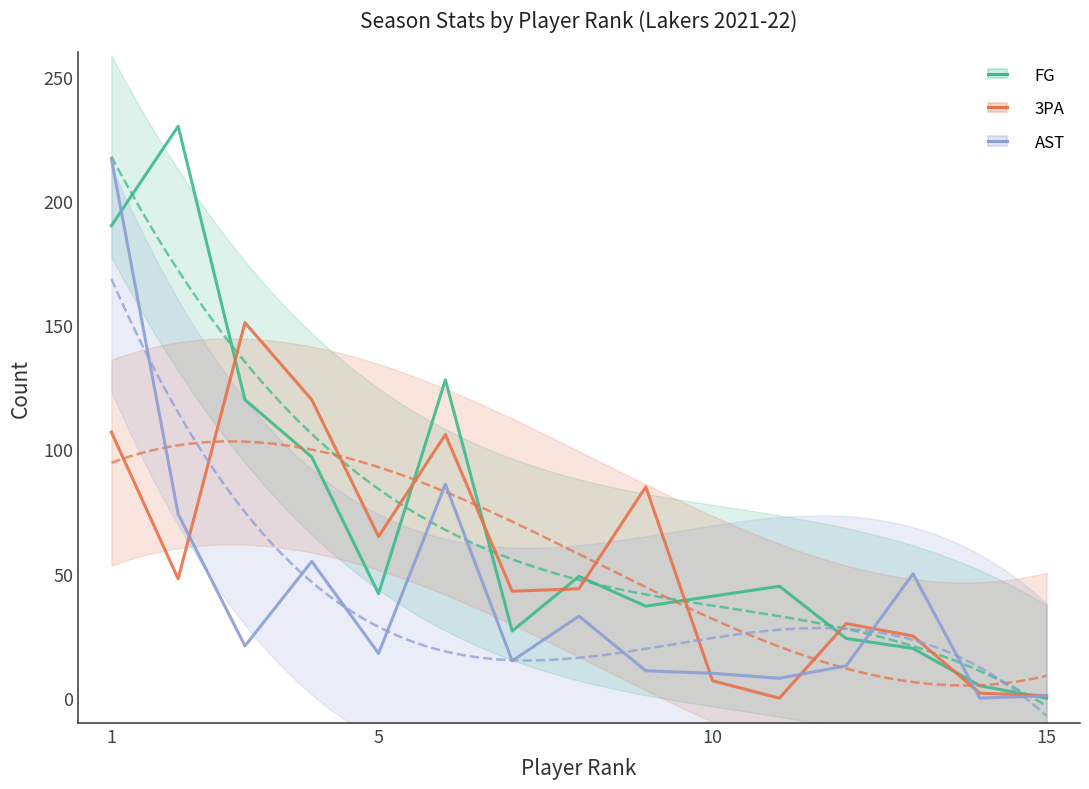

Does the chart have visible grid lines?

No